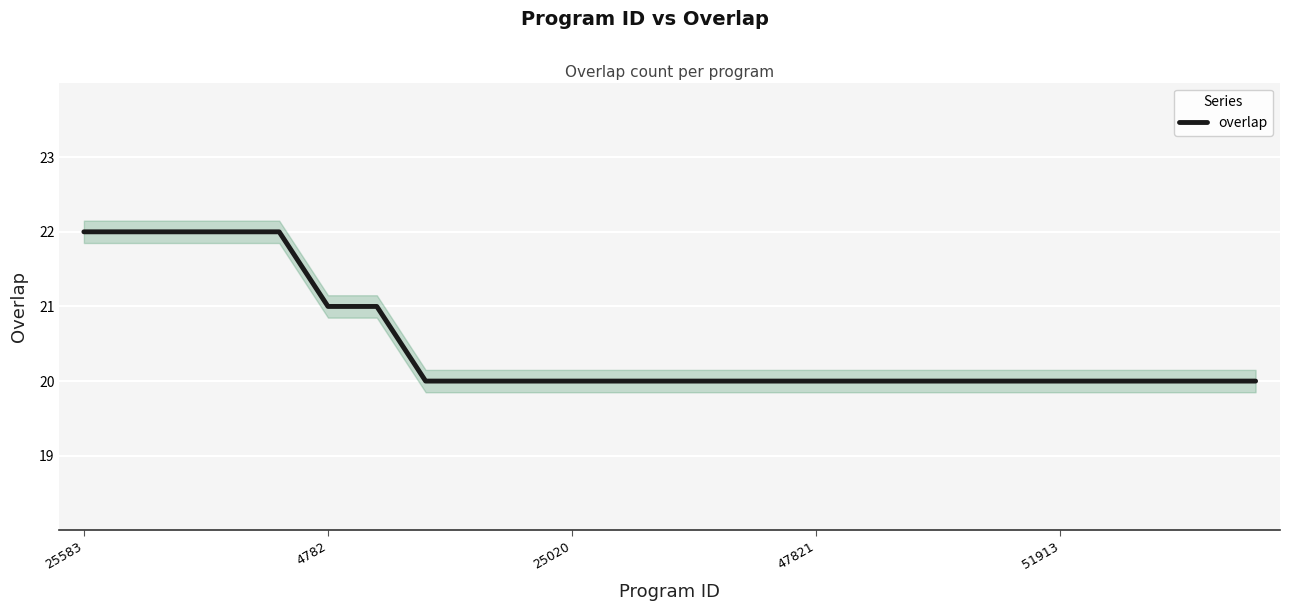

What is the maximum value for overlap?

22